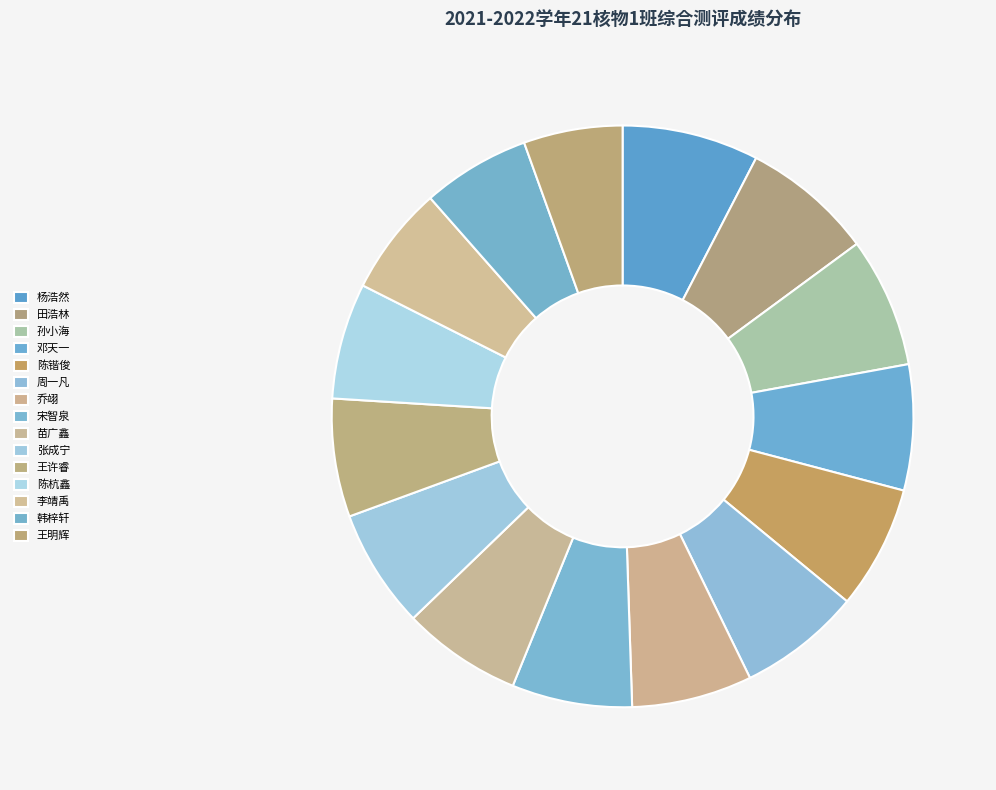

What percentage is the 乔翊 slice, to the nearest percent?

7%